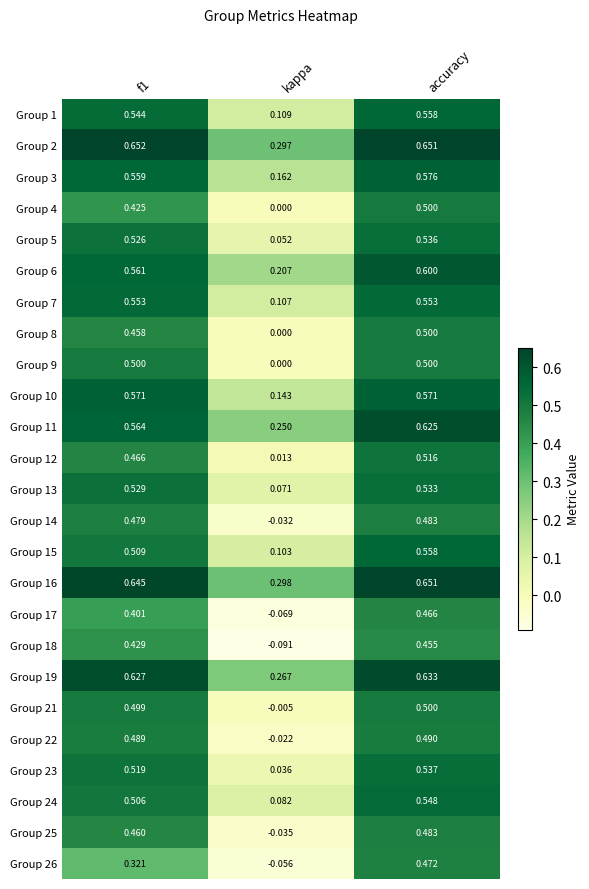

Which series has the largest total across all categories?

Group 2